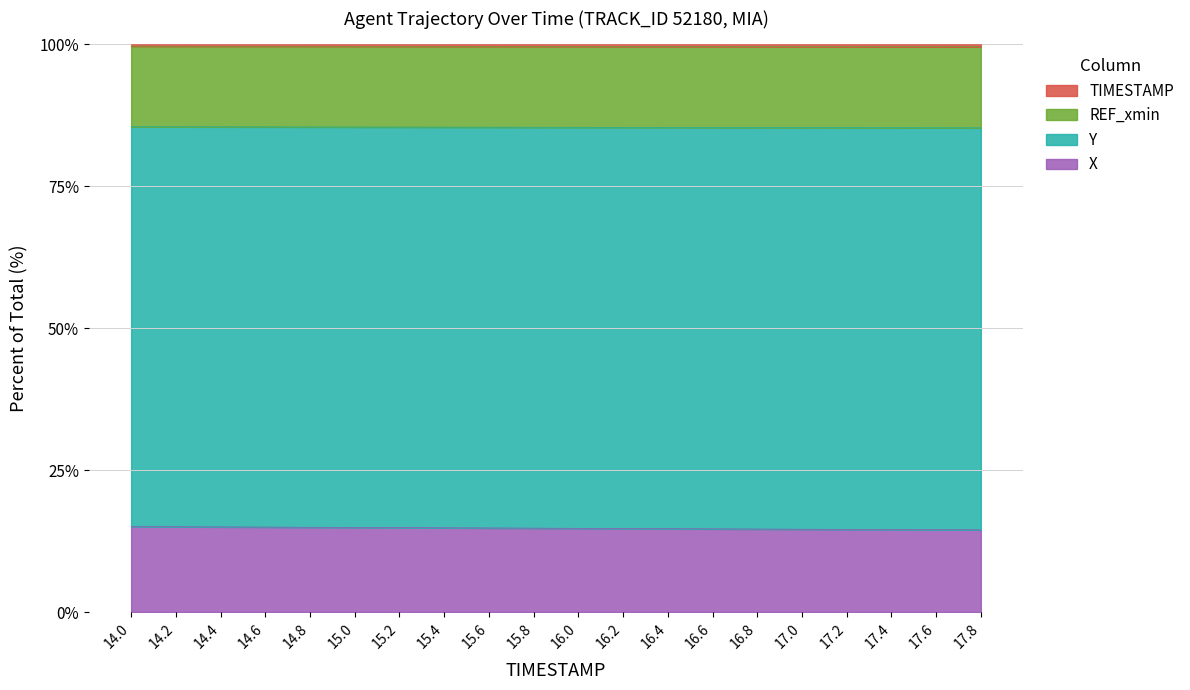

What is the minimum value for X?

14.5